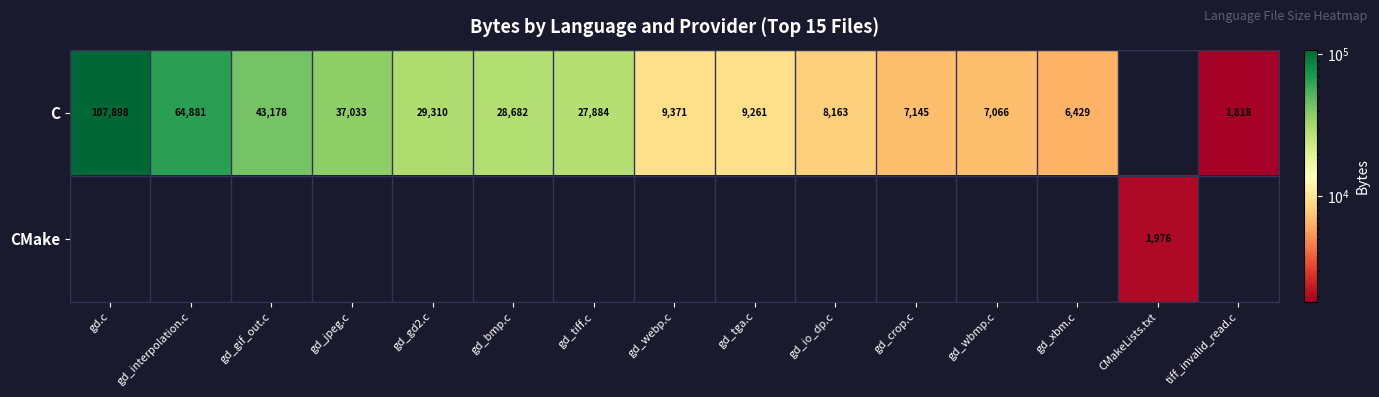

True or false: CMake has a value of 1976 at CMakeLists.txt.

True